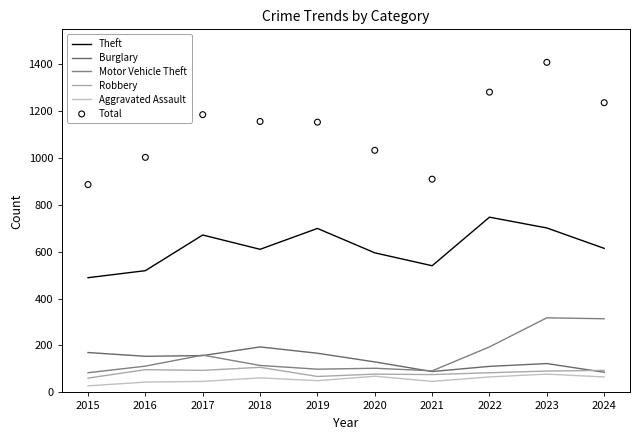

Which series contains the highest Y value?

Total